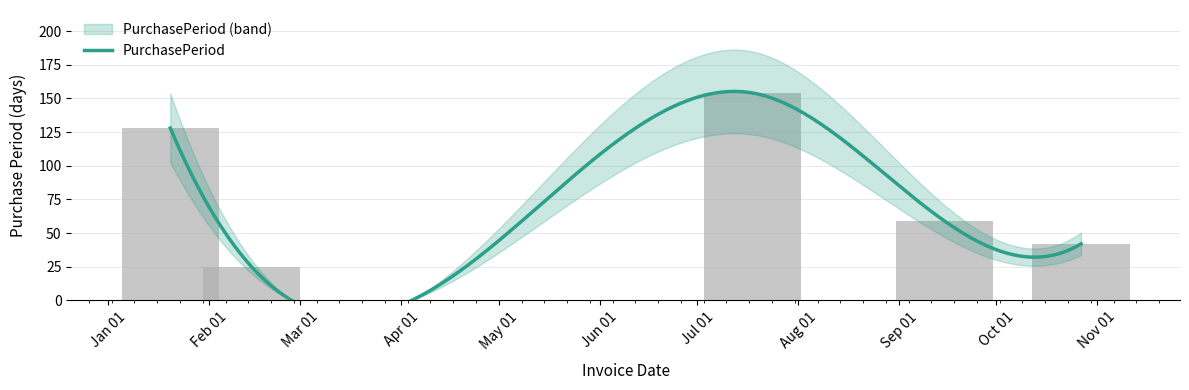

Which category has the highest value across all series?

2017-07-18